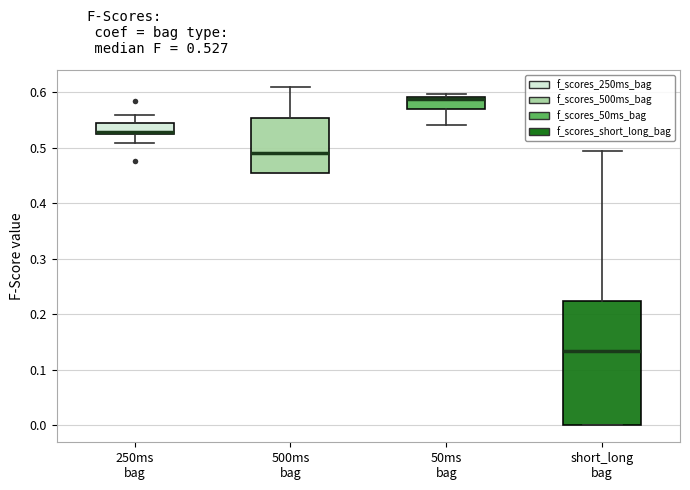

Where is the upper edge of the box for 500ms bag on the y-axis? The values are not printed on the chart, so give them approximately, as read against the axis.

0.55